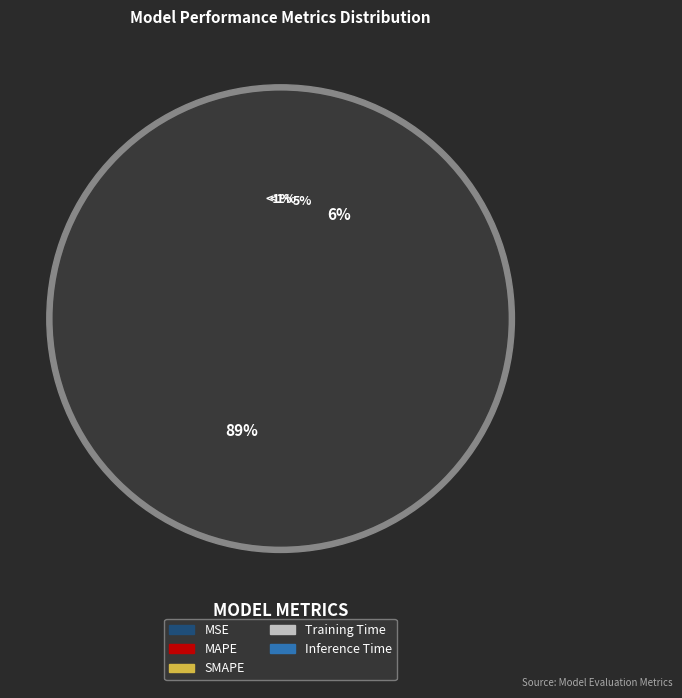

To the nearest percent, what portion does Training Time represent?

89%